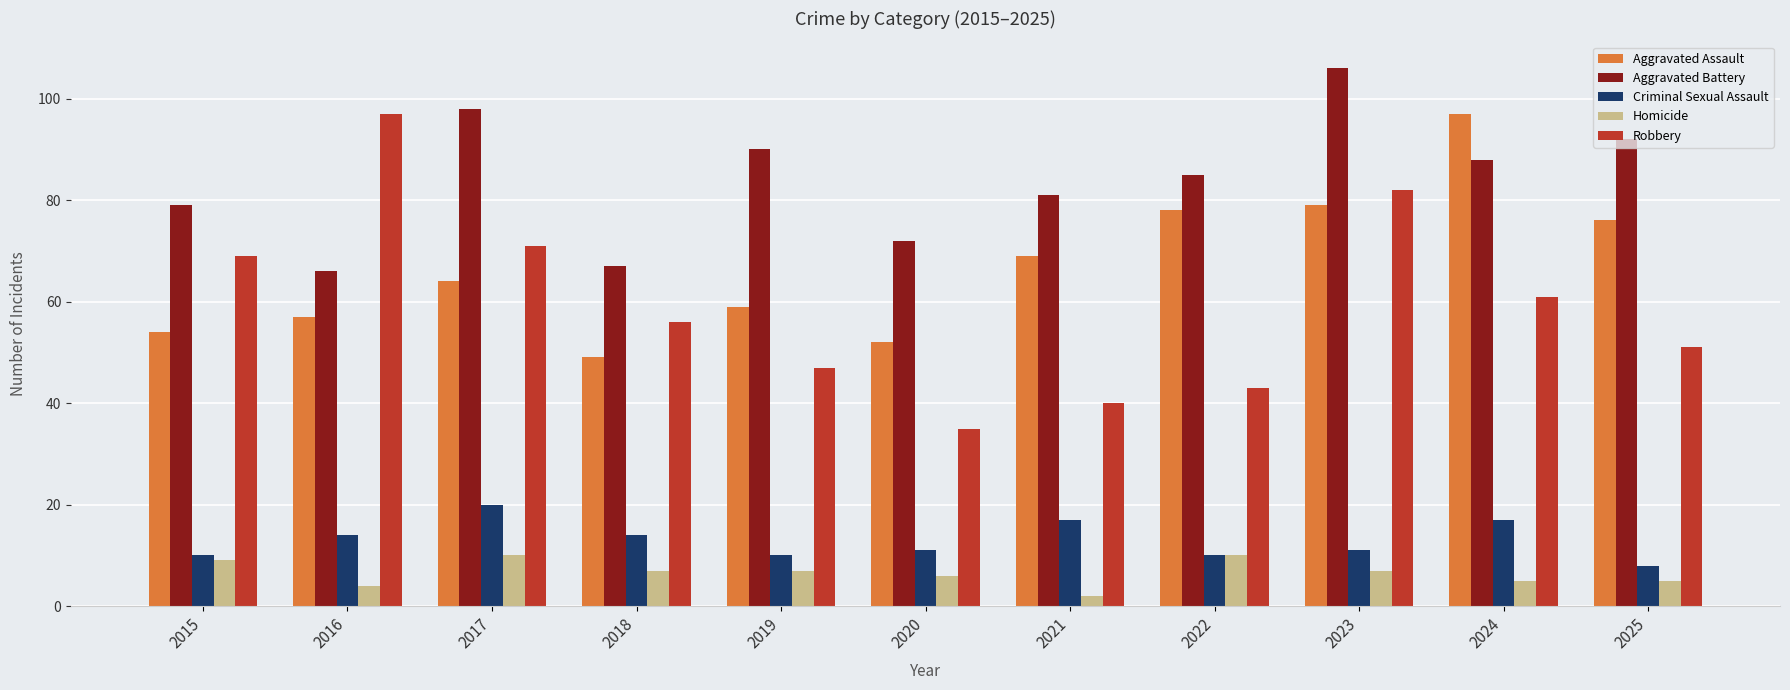

What are all the series names shown in the legend?

Aggravated Assault, Aggravated Battery, Criminal Sexual Assault, Homicide, Robbery